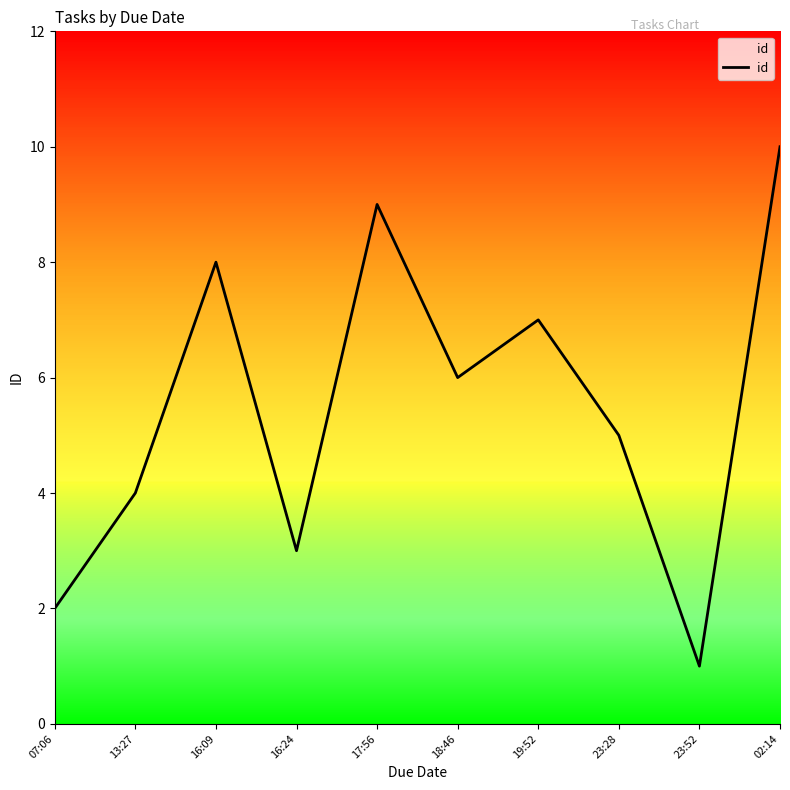

Rank the categories by value from lowest to highest.

23:52, 07:06, 16:24, 13:27, 23:28, 18:46, 19:52, 16:09, 17:56, 02:14